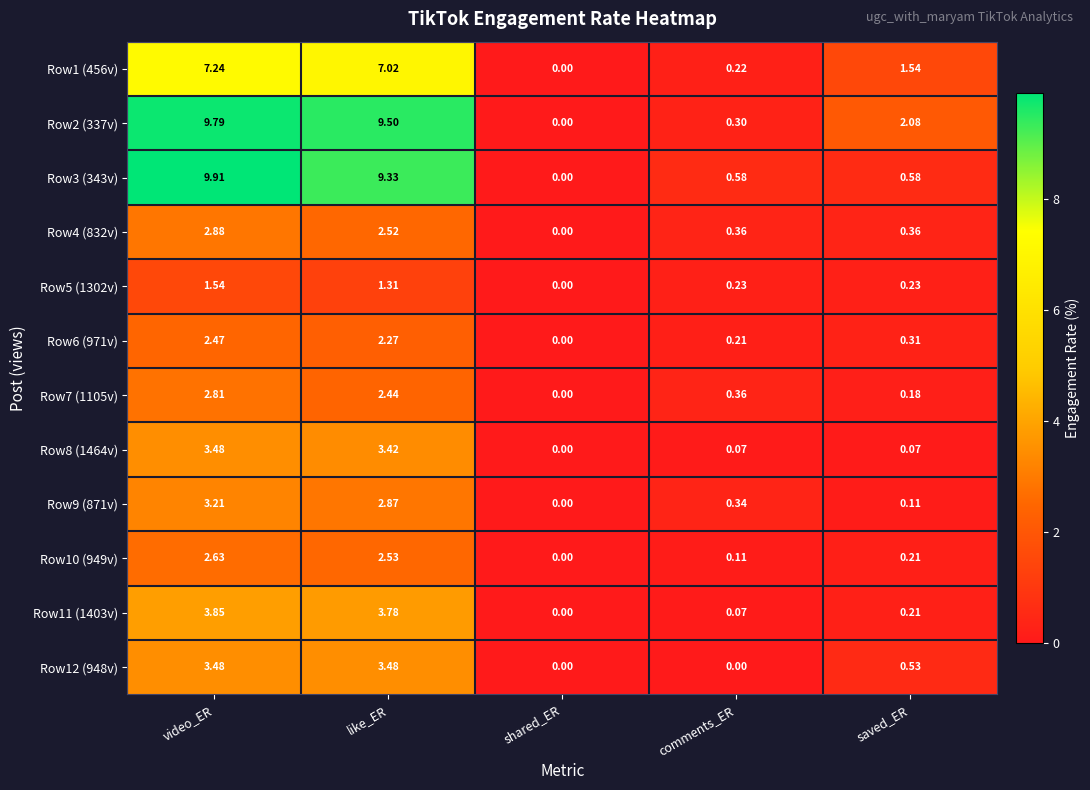

At which category is the sum across all series the highest?

video_ER